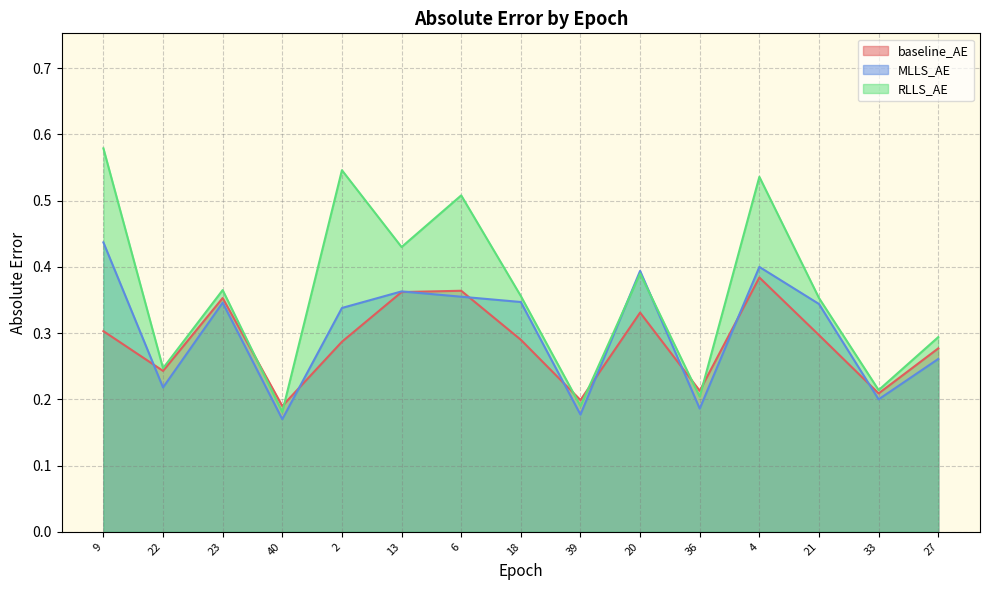

Is it true that baseline_AE equals 0.3 at 21?

True